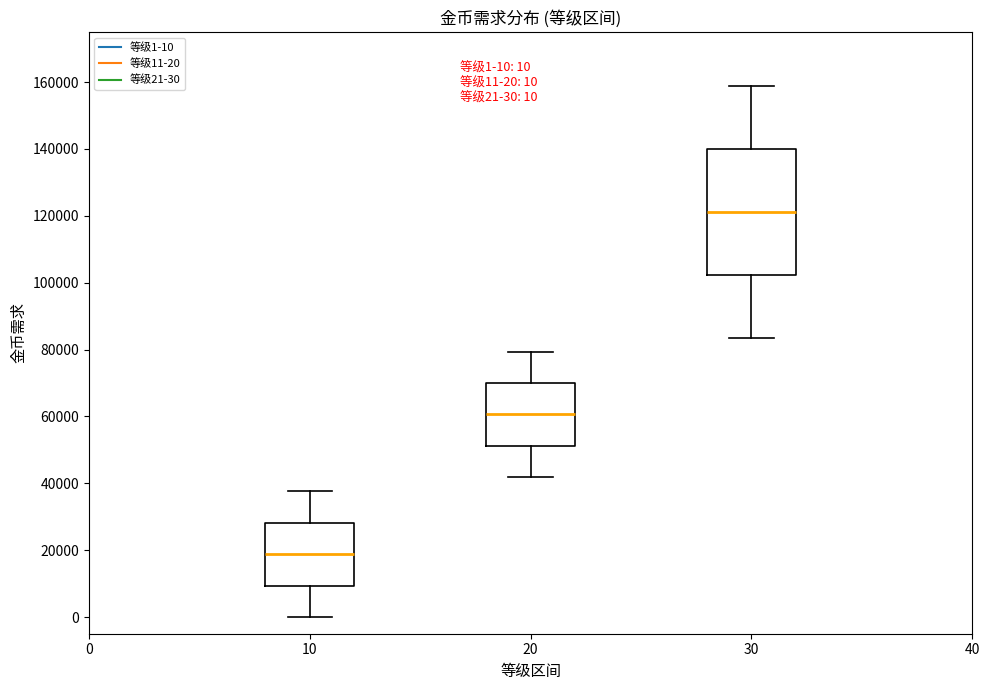

Which box is the tallest, from its lower edge to its upper edge?

30